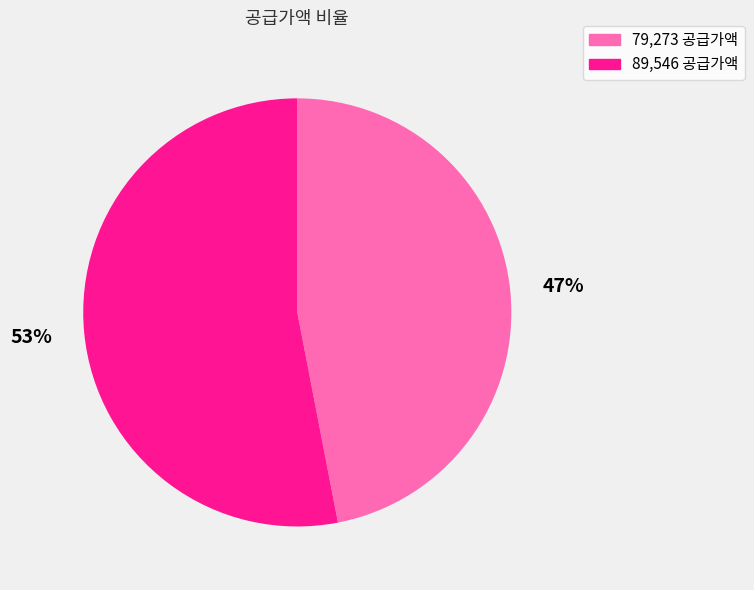

What is the smallest slice in the pie chart?

79,273 공급가액